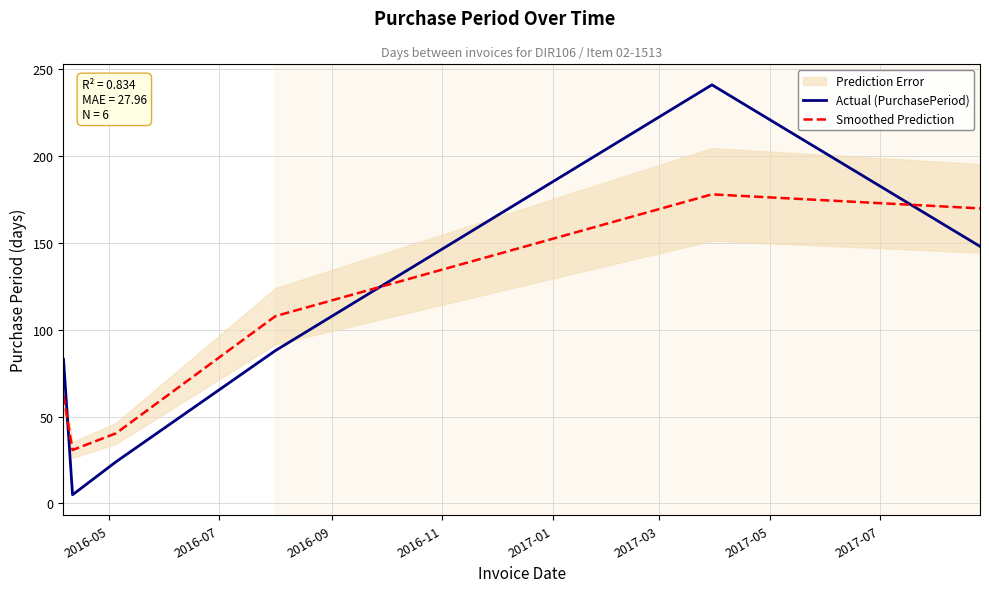

Which series ends up on top after the final intersection of Actual (PurchasePeriod) and Smoothed Prediction?

Smoothed Prediction